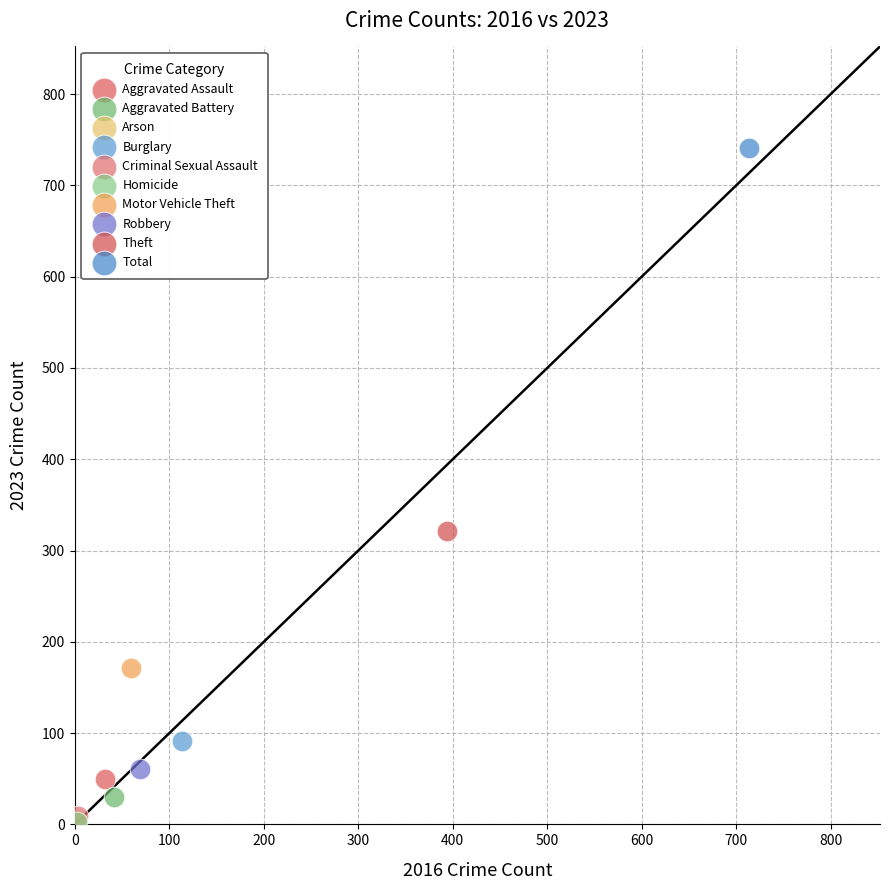

What are all the series names shown in the legend?

Aggravated Assault, Aggravated Battery, Arson, Burglary, Criminal Sexual Assault, Homicide, Motor Vehicle Theft, Robbery, Theft, Total